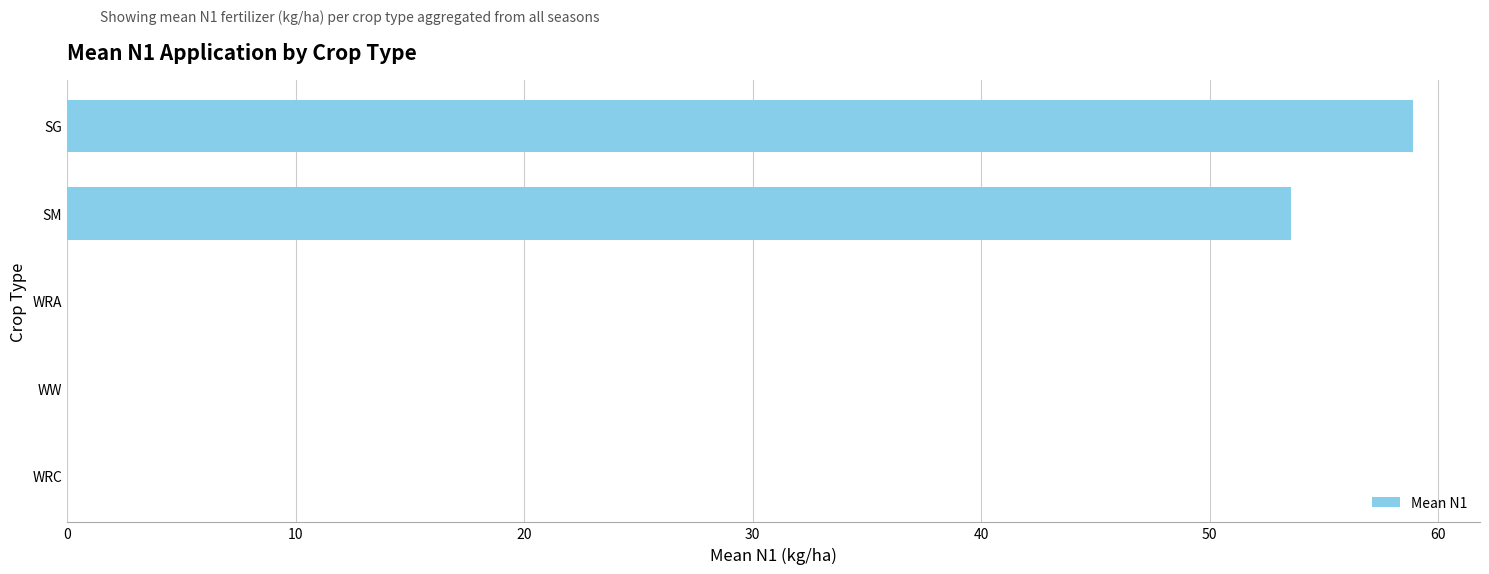

The value at SM is 77.7. True or false?

False